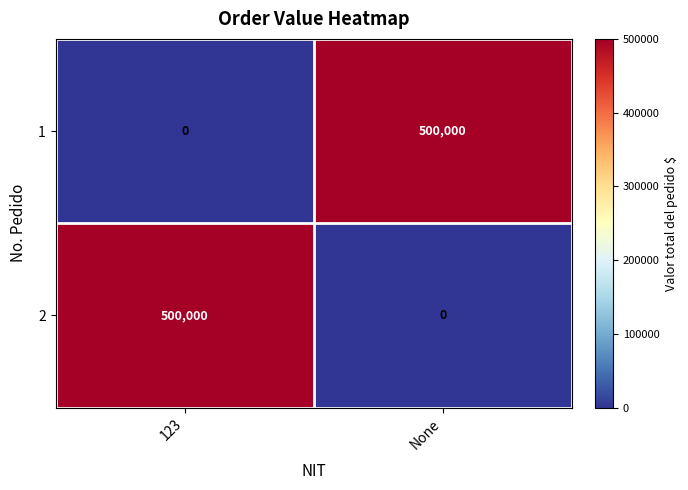

What is the average value of the 2 series?

250000